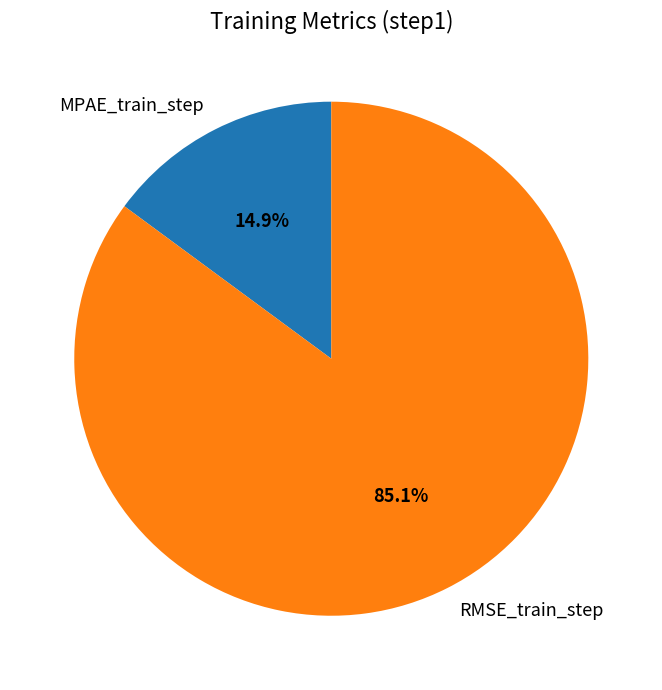

Which category accounts for the majority?

RMSE_train_step